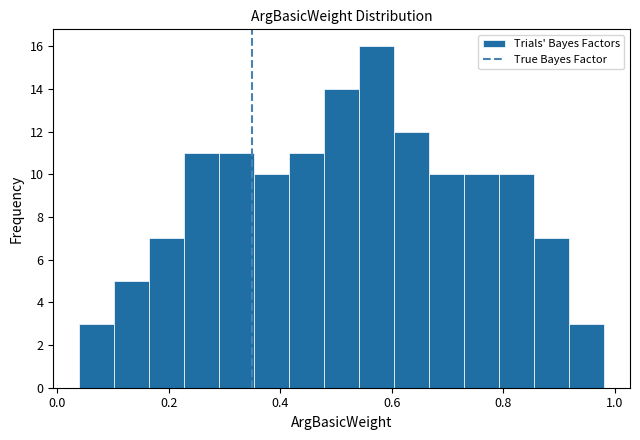

Read against the x-axis, roughly where is the centre of the tallest bar?

0.58